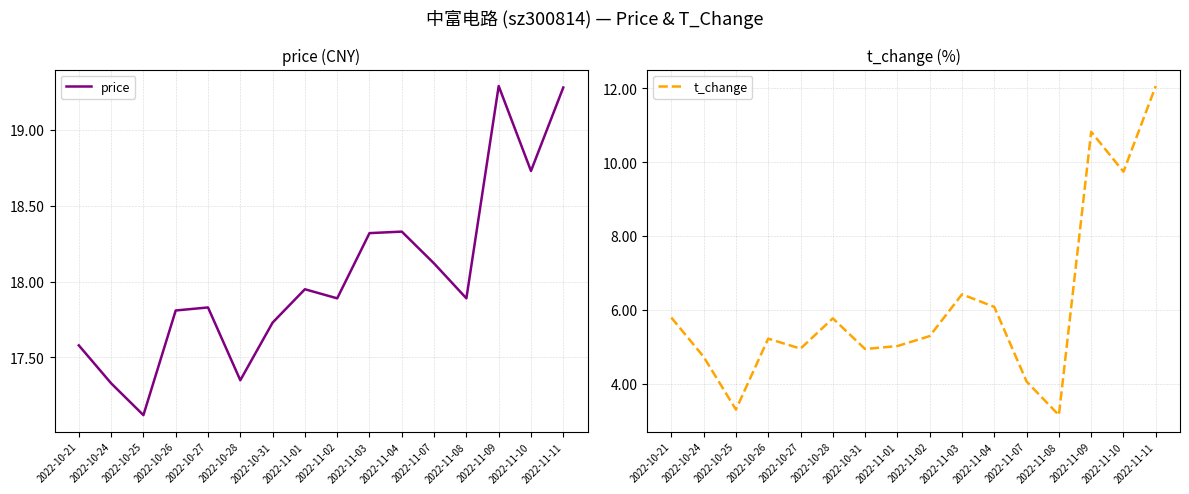

How many categories are shown in the chart?

16